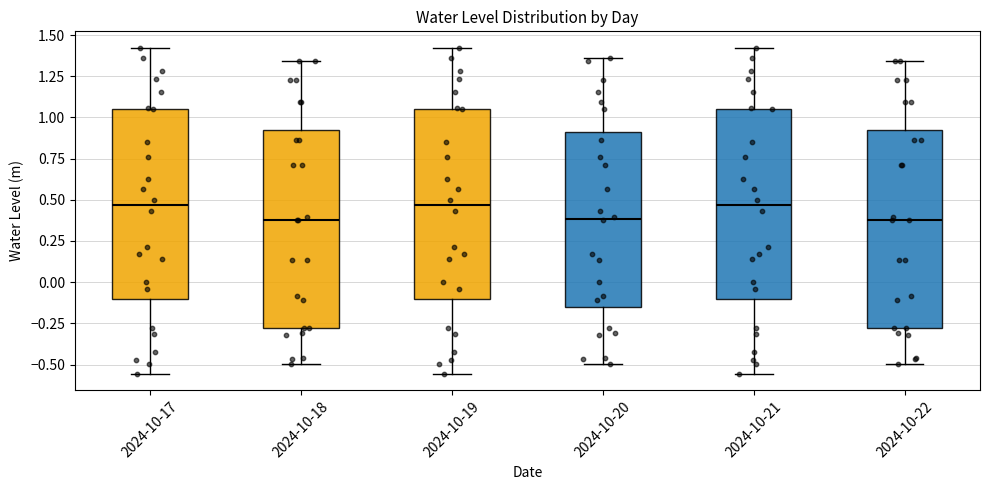

Reading left to right, transcribe this box plot: for each box, give where its median line is, the range the box spans, and where its two whiskers end, as read against the y-axis. The values are not printed on the chart, so give them approximately, as read against the axis.

2024-10-17: median 0.45, box -0.10 to 1.05, whiskers -0.55 to 1.40
2024-10-18: median 0.35, box -0.30 to 0.90, whiskers -0.50 to 1.35
2024-10-19: median 0.45, box -0.10 to 1.05, whiskers -0.55 to 1.40
2024-10-20: median 0.40, box -0.15 to 0.90, whiskers -0.50 to 1.35
2024-10-21: median 0.45, box -0.10 to 1.05, whiskers -0.55 to 1.40
2024-10-22: median 0.35, box -0.30 to 0.90, whiskers -0.50 to 1.35